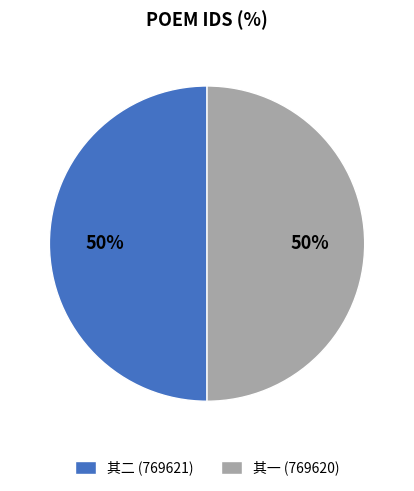

To the nearest percent, what portion does 其一 (769620) represent?

50%